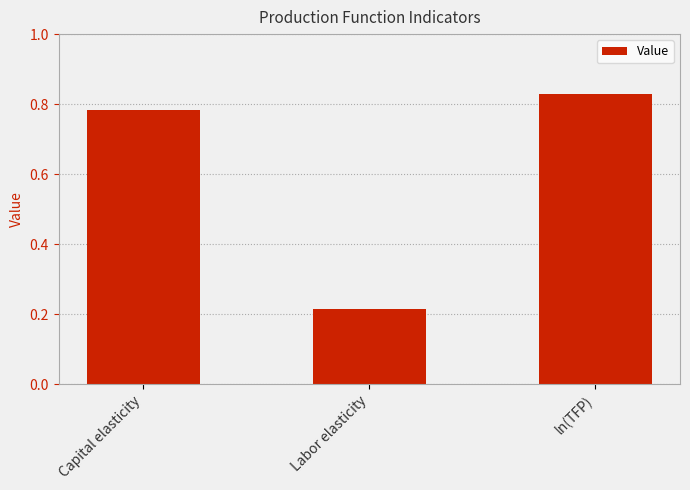

At which category does the chart reach its peak across all series?

ln(TFP)